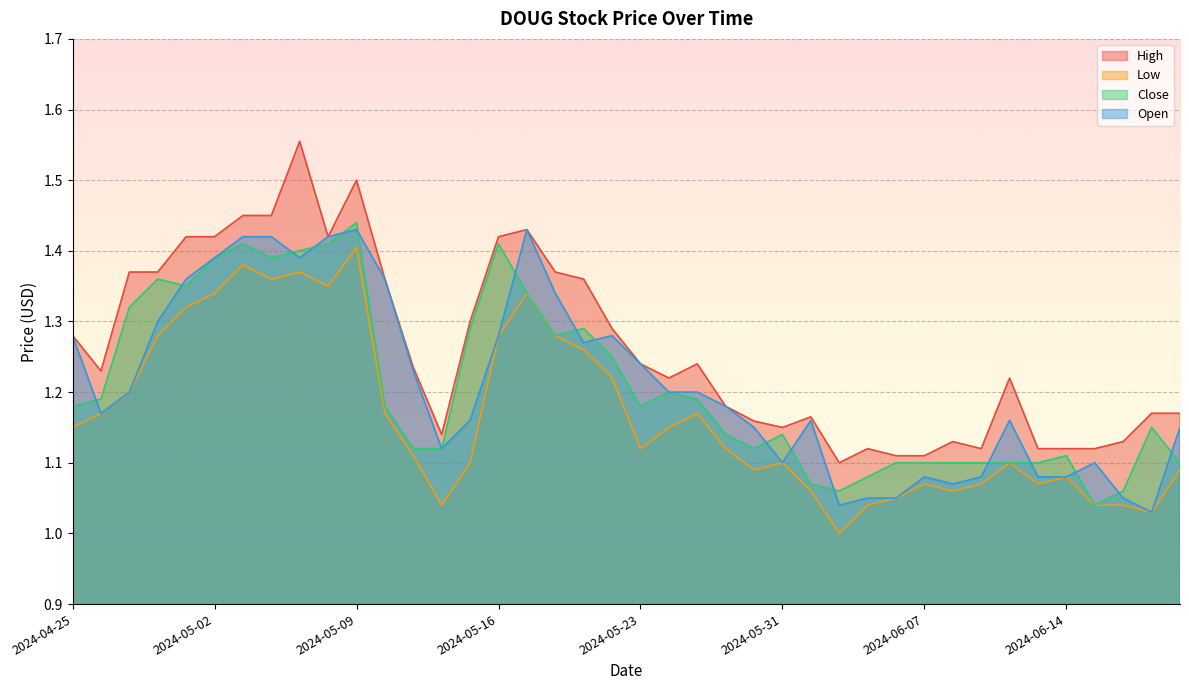

How many lines are shown in the chart?

4